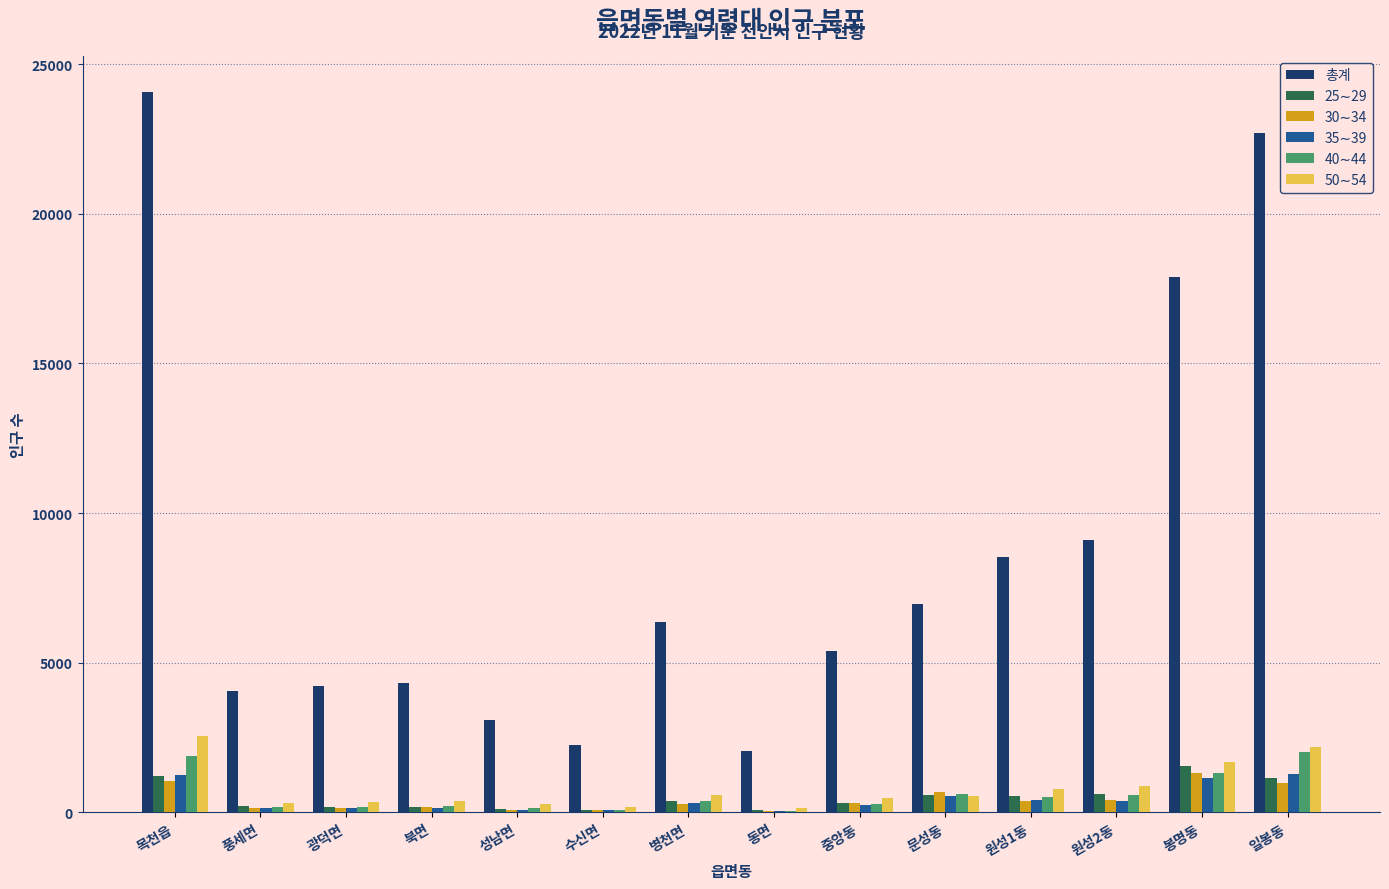

Which series changed the most between 광덕면 and 일봉동?

총계